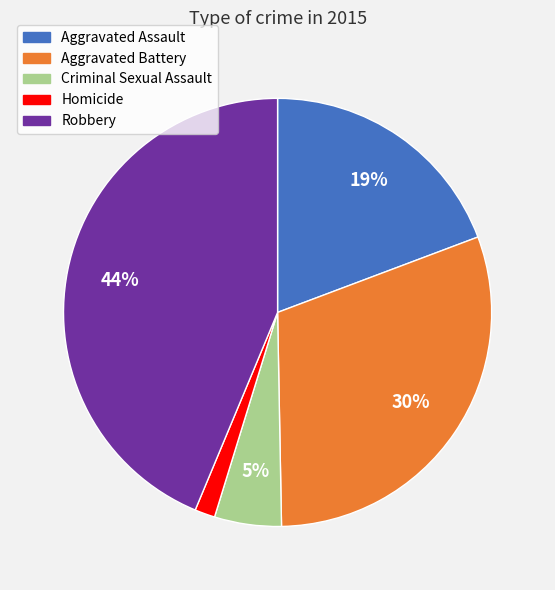

The Aggravated Assault slice represents 19% of the pie. True or false?

True